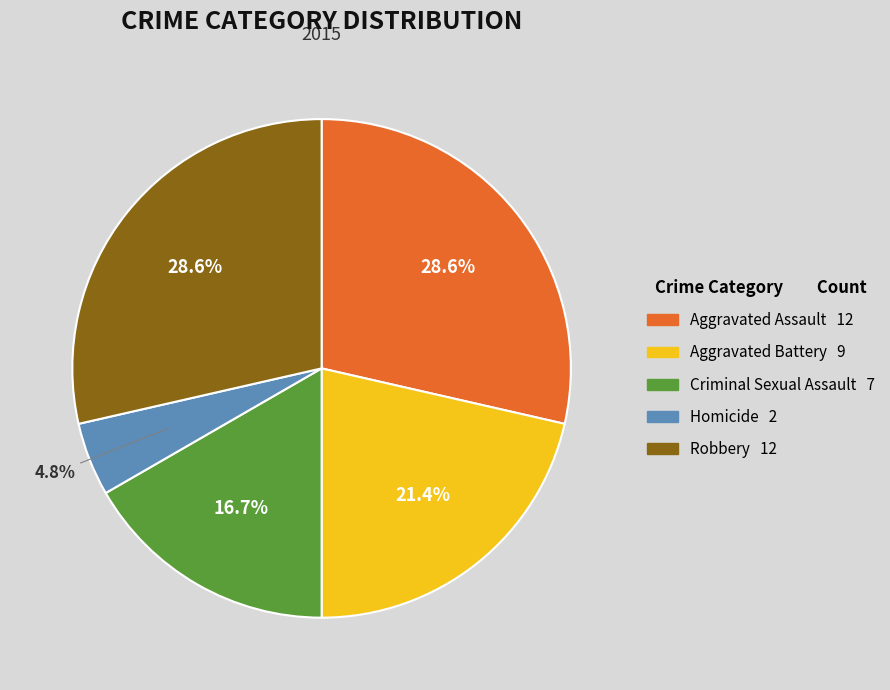

Which slice is the smallest?

Homicide